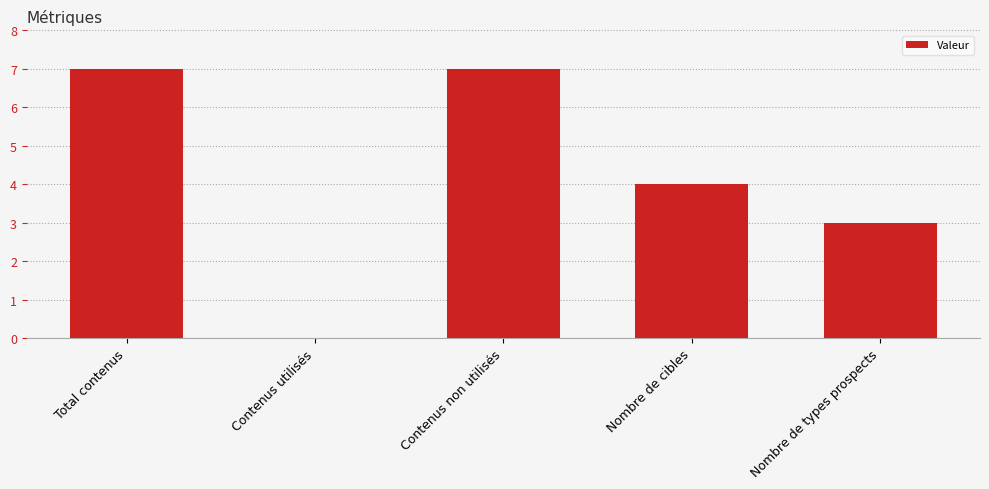

Reading right to left, what are all the values shown in this chart?

Nombre de types prospects=3	Nombre de cibles=4	Contenus non utilisés=7	Contenus utilisés=0	Total contenus=7